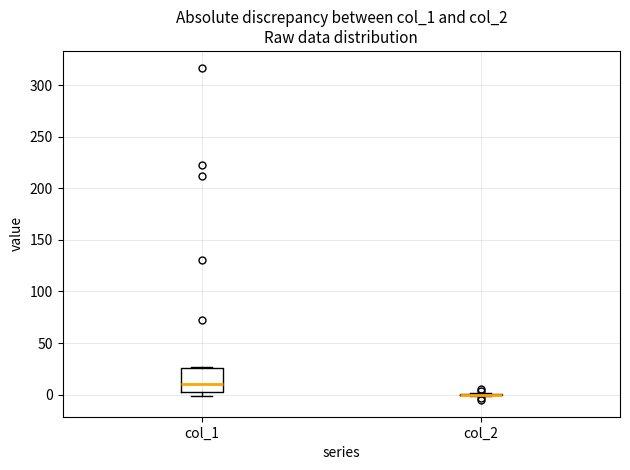

Reading left to right, read every box against the y-axis: the position of its median line, the range the box covers, and the ends of its whiskers. The values are not printed on the chart, so give them approximately, as read against the axis.

col_1: median 10, box 5 to 25, whiskers 0 to 25 (just above the box's upper edge)
col_2: box collapsed to a line at 0, whiskers 0 to 0